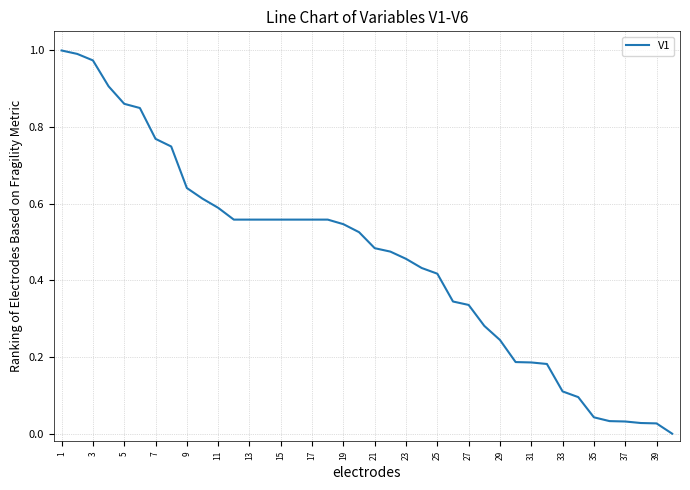

How many lines are shown in the chart?

1